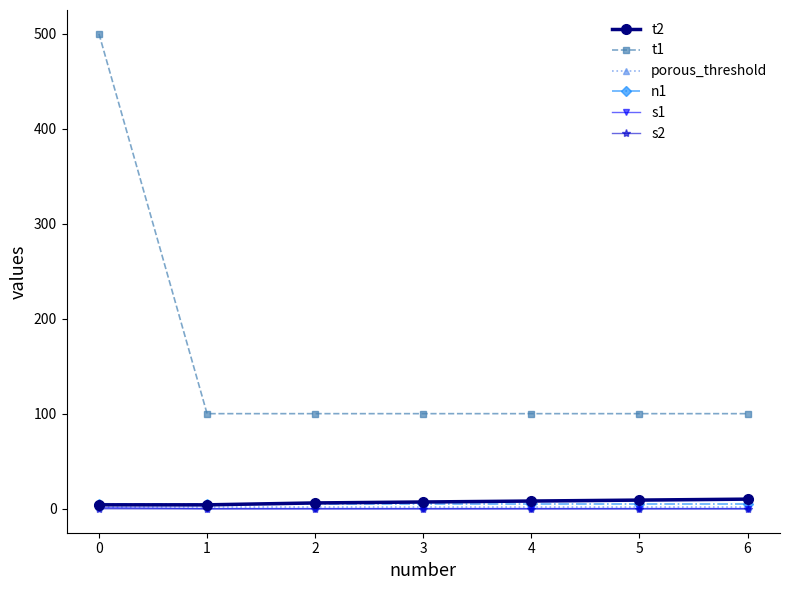

What is the value of the s2 point at the 6th from the left?

-0.3